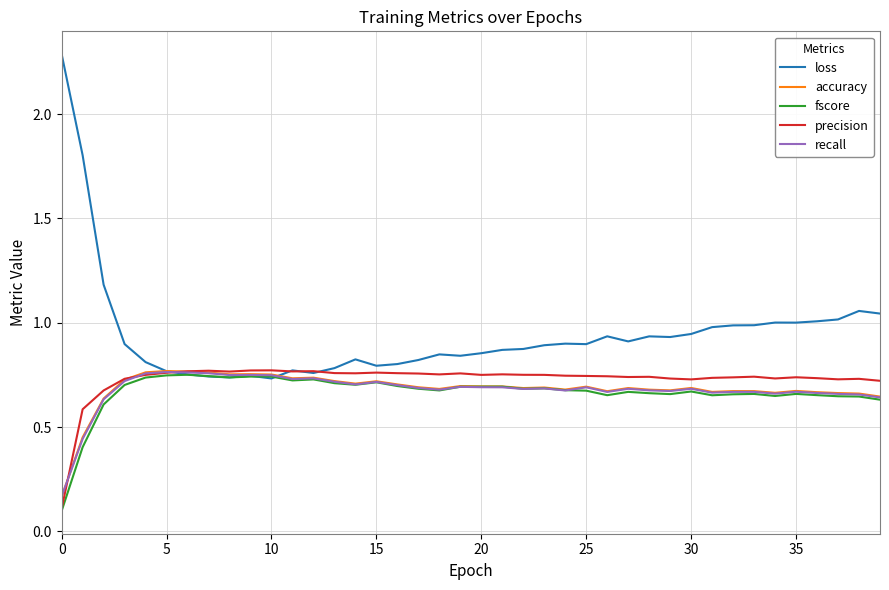

Which series has the largest total across all categories?

loss